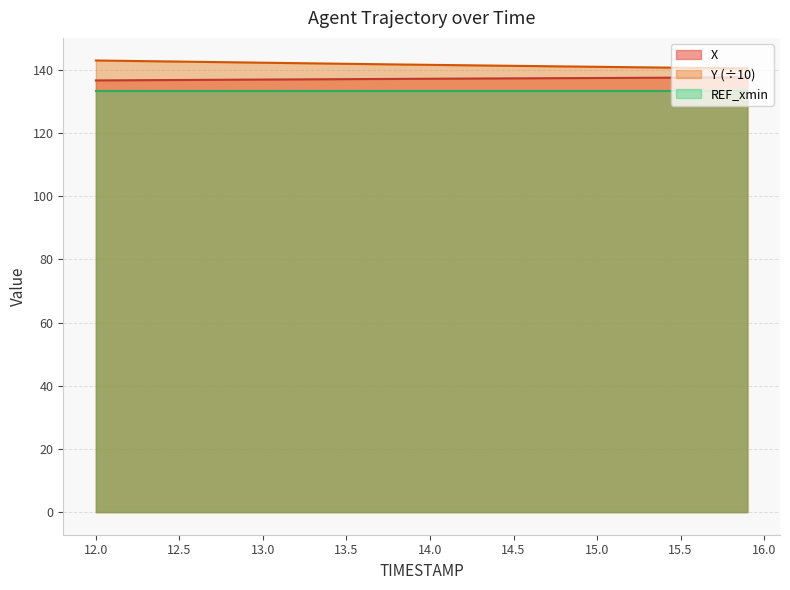

What are all the series names shown in the legend?

X, Y (÷10), REF_xmin